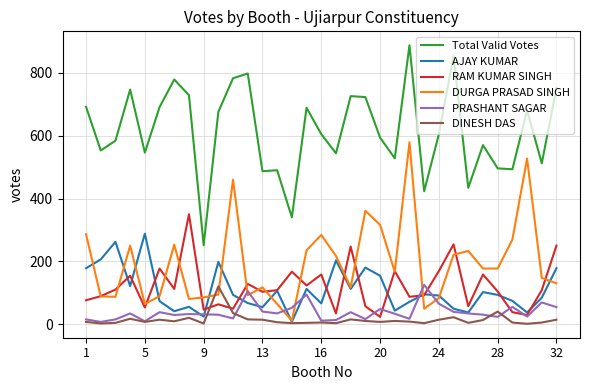

Count the number of categories in the chart.

33